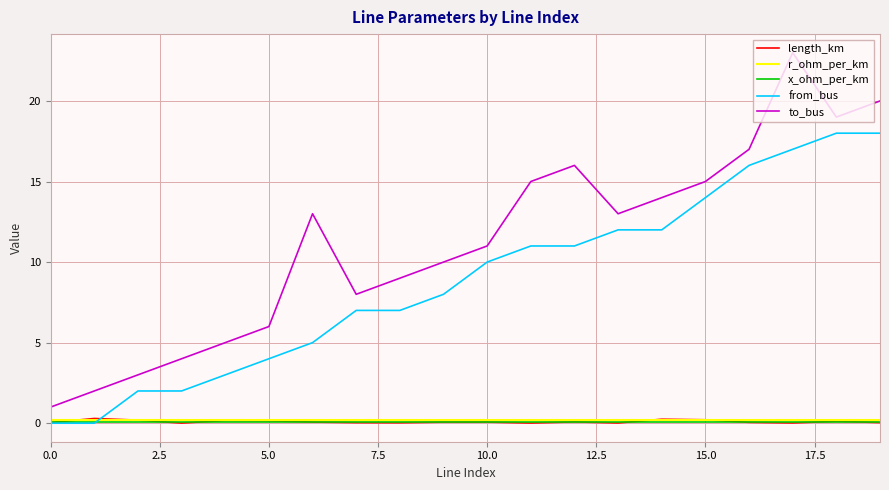

After their last crossing, which series has the higher values: from_bus or x_ohm_per_km?

from_bus